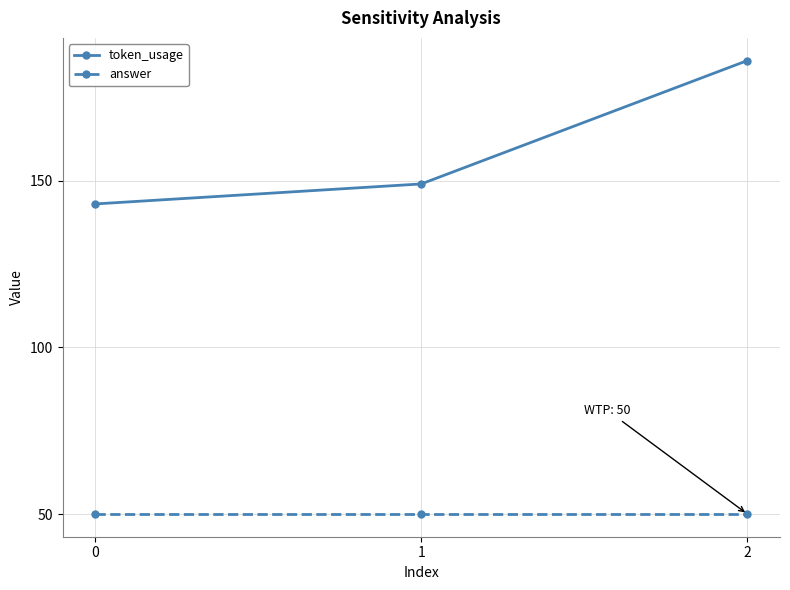

The token_usage series shows 244 at 0. True or false?

False